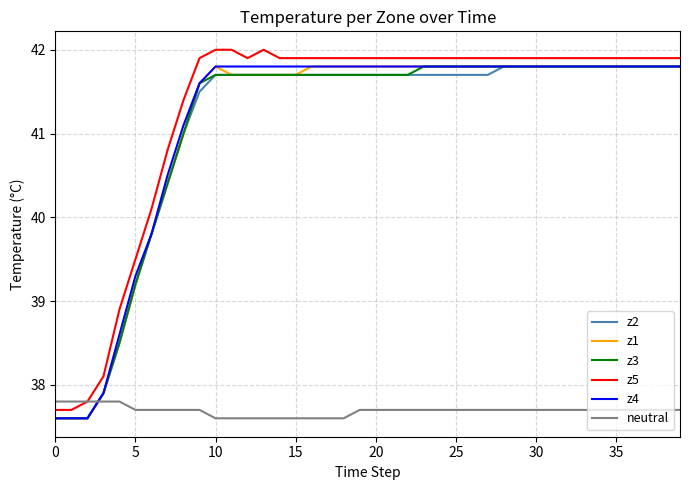

Which series has the widest spread of values?

z5